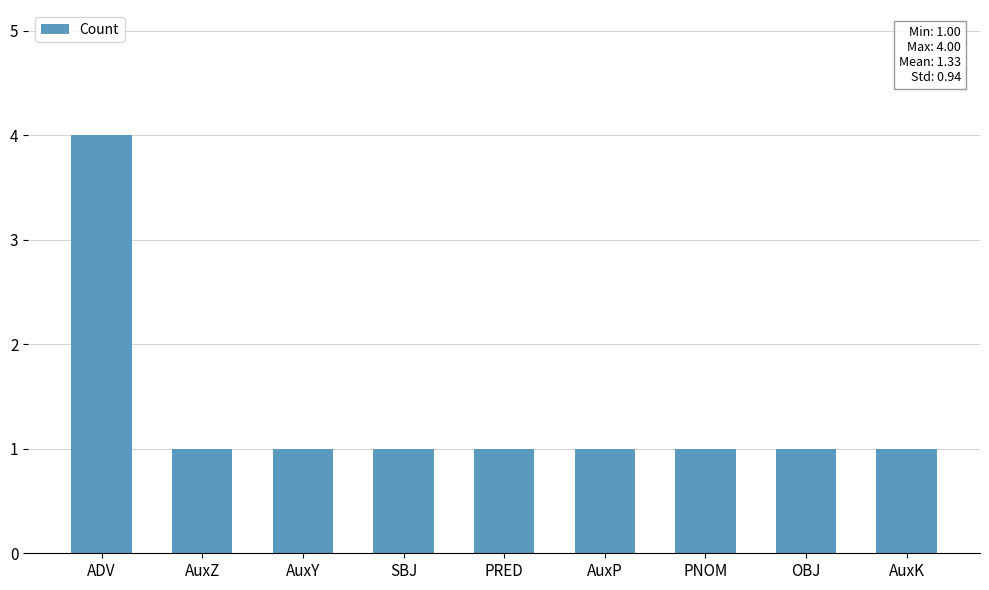

What is the value of the 1st bar from the left?

4